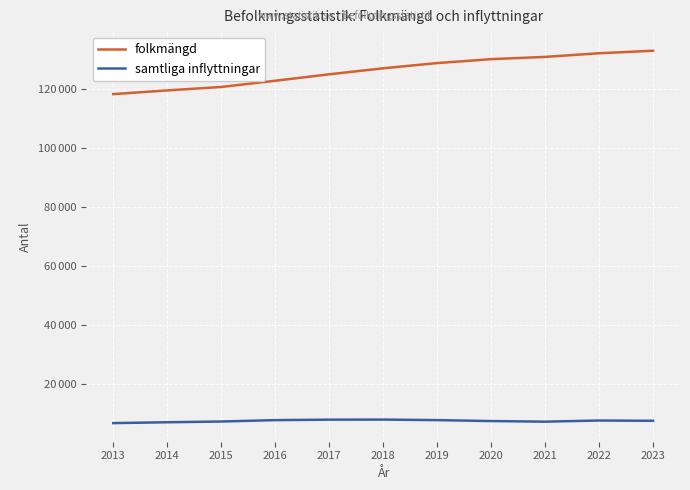

What is the maximum value for samtliga inflyttningar?

7756